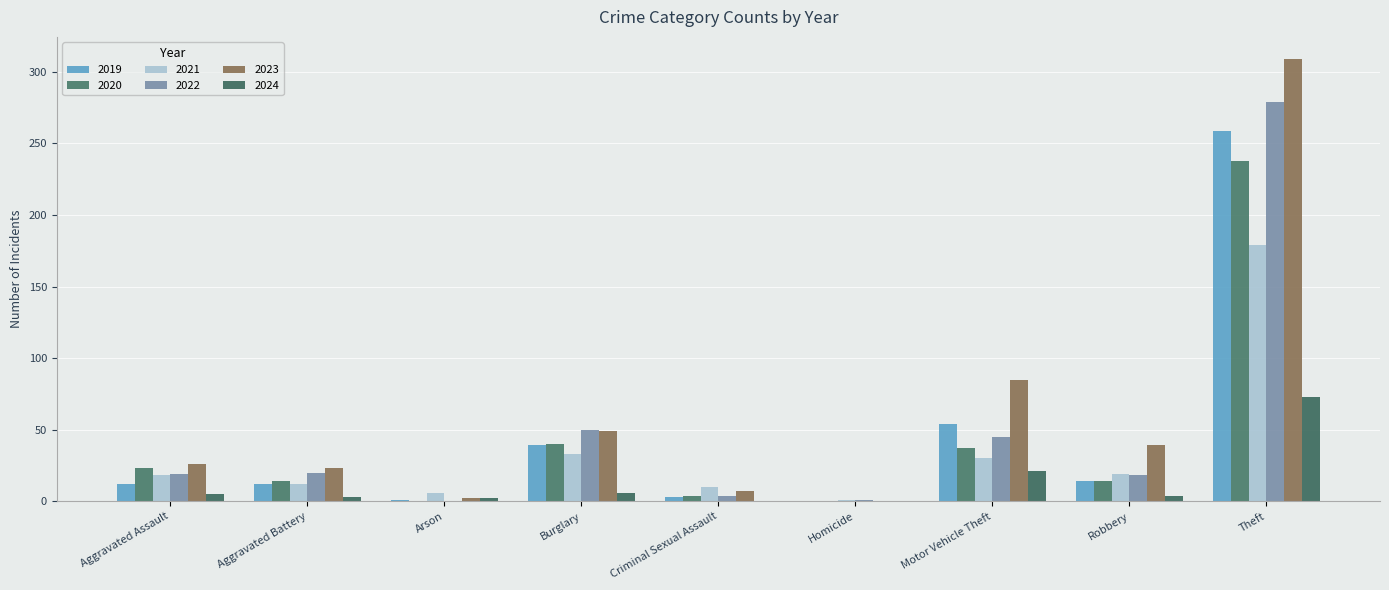

What is the total value across all series at Burglary?

217